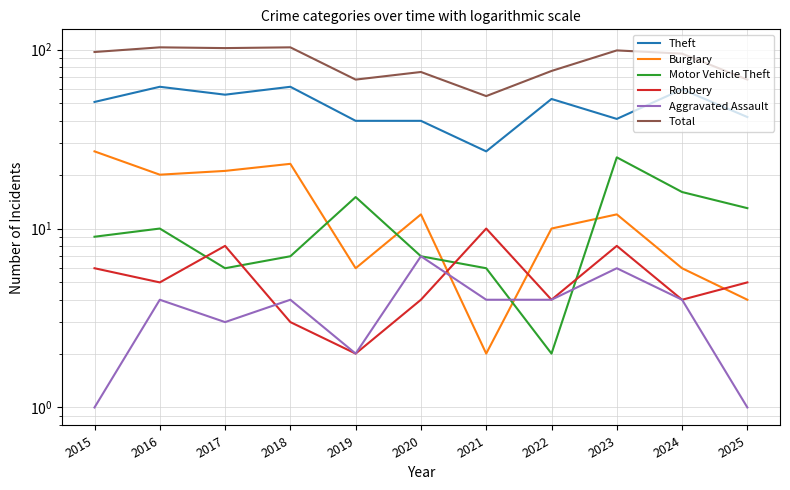

Reading left to right, list all the values displayed in this chart.

Theft: 2015=51	2016=62	2017=56	2018=62	2019=40	2020=40	2021=27	2022=53	2023=41	2024=60	2025=42
Burglary: 2015=27	2016=20	2017=21	2018=23	2019=6	2020=12	2021=2	2022=10	2023=12	2024=6	2025=4
Motor Vehicle Theft: 2015=9	2016=10	2017=6	2018=7	2019=15	2020=7	2021=6	2022=2	2023=25	2024=16	2025=13
Robbery: 2015=6	2016=5	2017=8	2018=3	2019=2	2020=4	2021=10	2022=4	2023=8	2024=4	2025=5
Aggravated Assault: 2015=1	2016=4	2017=3	2018=4	2019=2	2020=7	2021=4	2022=4	2023=6	2024=4	2025=1
Total: 2015=97	2016=103	2017=102	2018=103	2019=68	2020=75	2021=55	2022=76	2023=99	2024=95	2025=68